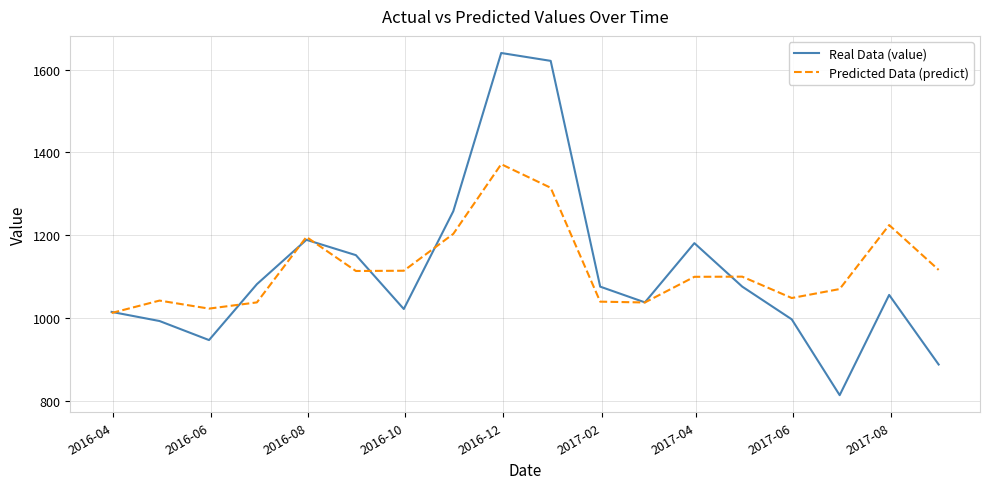

What is the difference between the maximum and minimum values in the Predicted Data (predict) series?

359.2